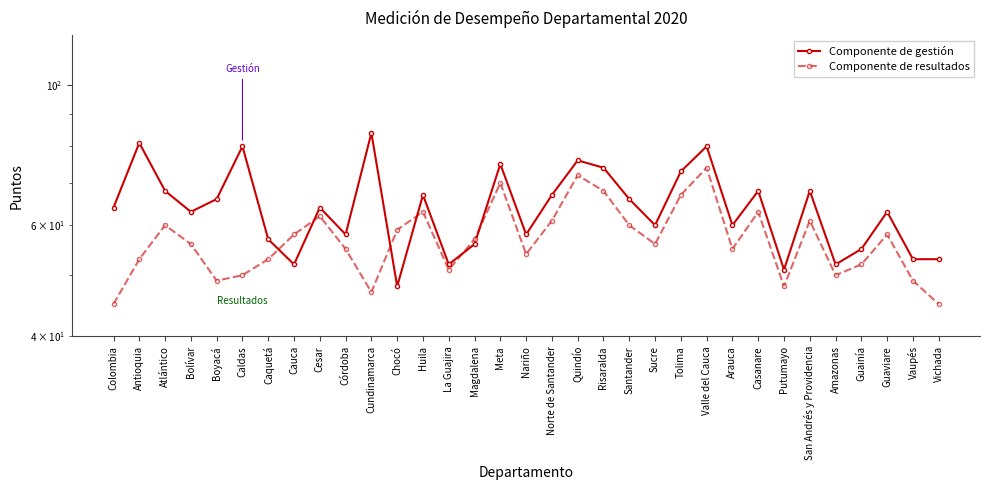

Between Bolívar and Arauca, which series saw the biggest shift?

Componente de gestión